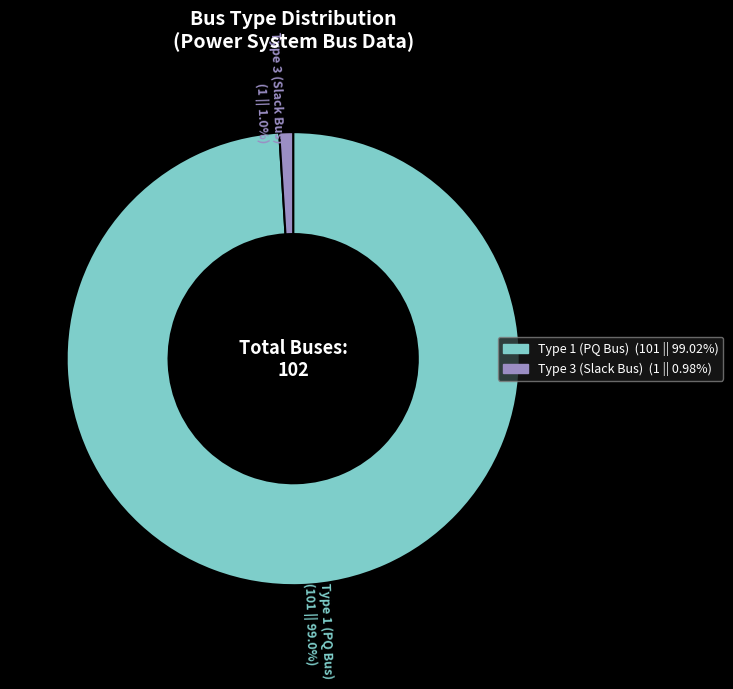

Is there any slice that represents more than half of the pie?

Yes